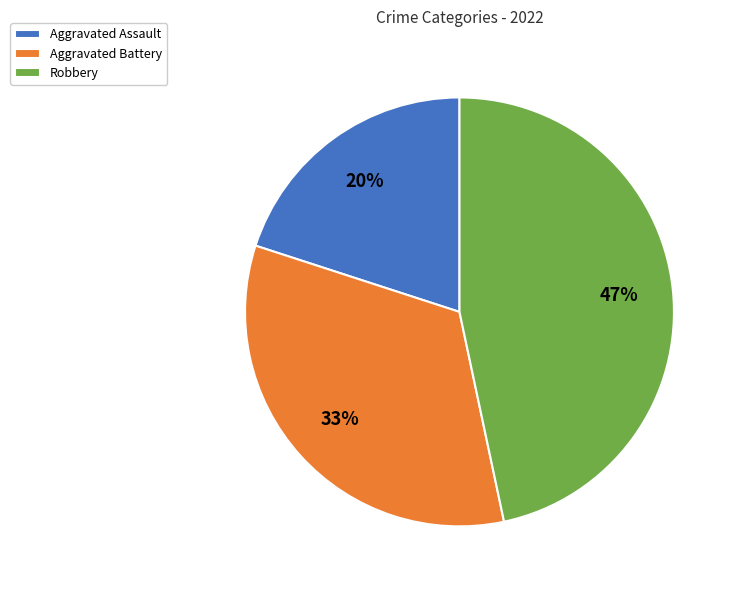

How many slices are in this pie chart?

3